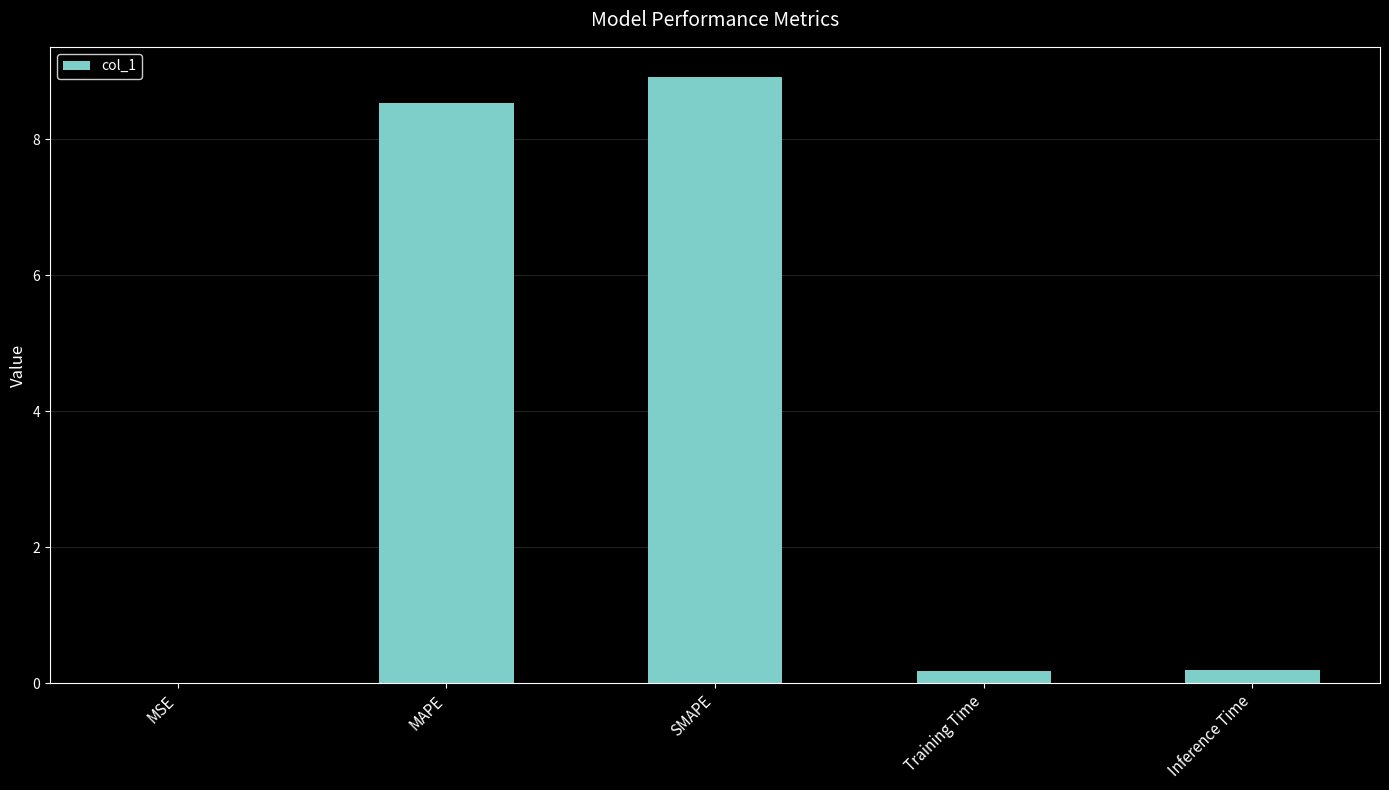

What is the sum of all values?

17.8